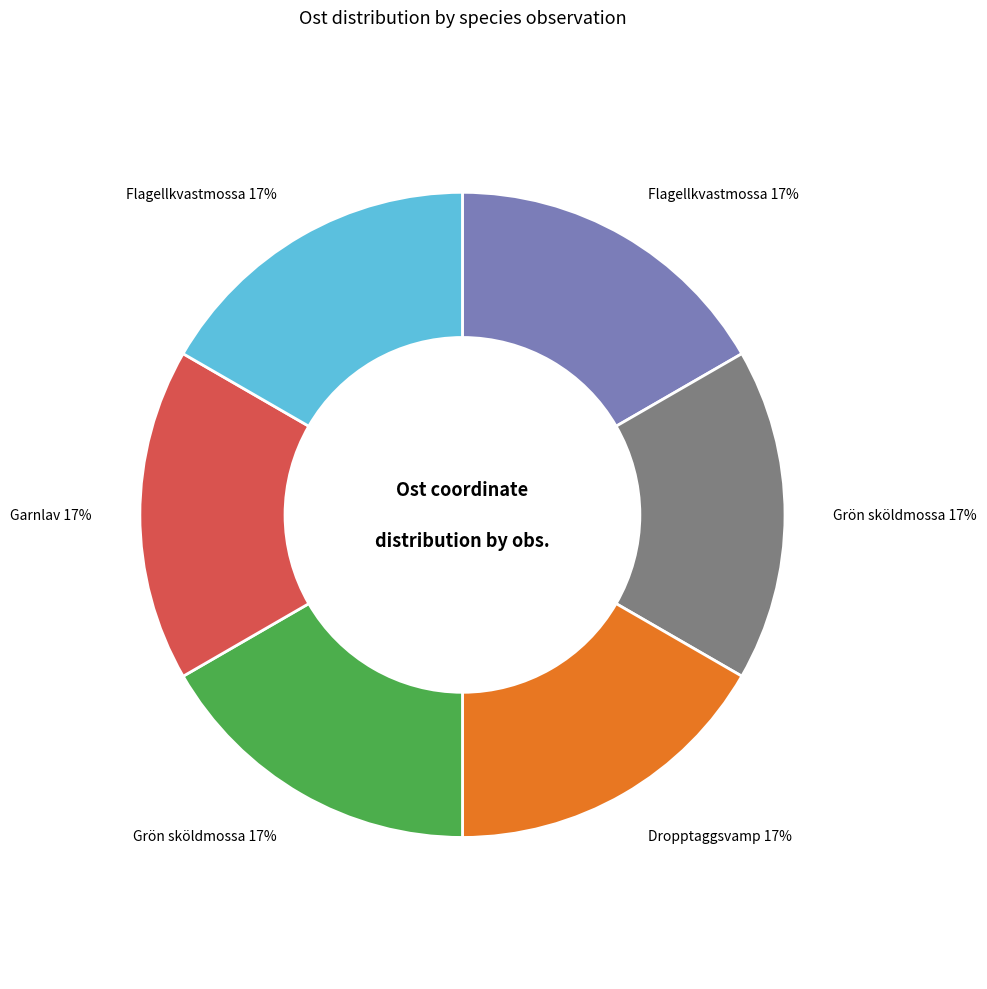

To the nearest percent, what is the average slice percentage?

17%